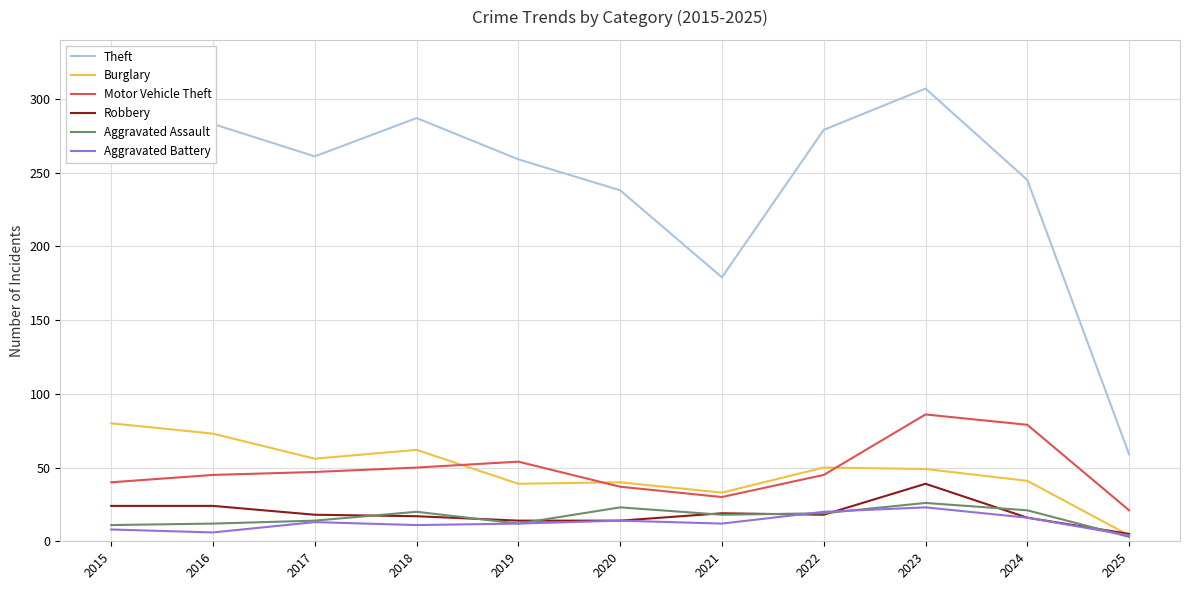

At which category does the chart reach its minimum across all series?

2025